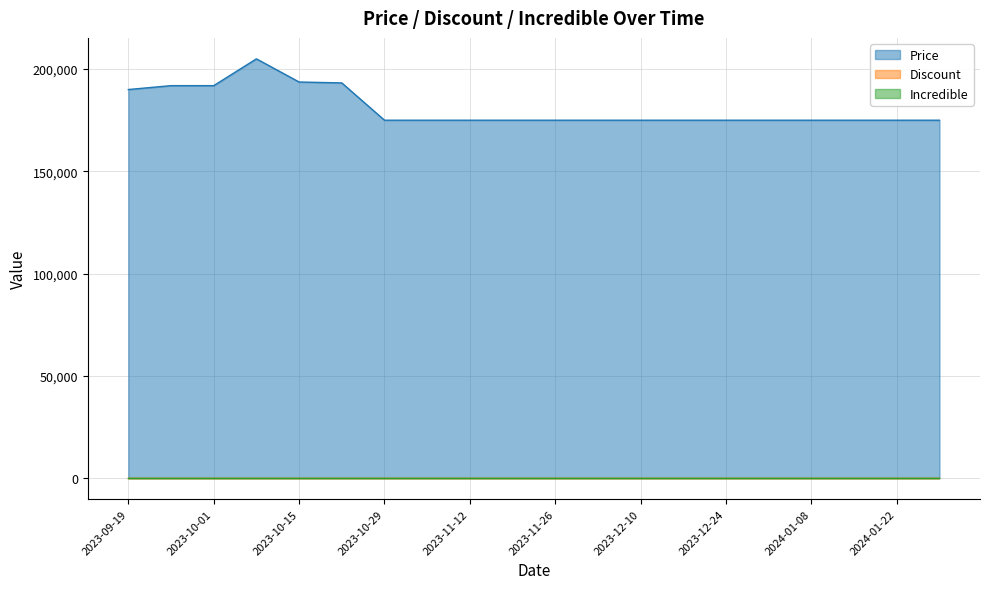

Reading right to left, transcribe all the data shown in this chart.

Price: 2024-01-29=175000	2024-01-22=175000	2024-01-15=175000	2024-01-08=175000	2024-01-01=175000	2023-12-24=175000	2023-12-17=175000	2023-12-10=175000	2023-12-03=175000	2023-11-26=175000	2023-11-19=175000	2023-11-12=175000	2023-11-05=175000	2023-10-29=175000	2023-10-22=193230	2023-10-15=193680	2023-10-08=205000	2023-10-01=191900	2023-09-25=191900	2023-09-19=190000
Discount: 2024-01-29=0	2024-01-22=0	2024-01-15=0	2024-01-08=0	2024-01-01=0	2023-12-24=0	2023-12-17=0	2023-12-10=0	2023-12-03=0	2023-11-26=0	2023-11-19=0	2023-11-12=0	2023-11-05=0	2023-10-29=0	2023-10-22=0	2023-10-15=0	2023-10-08=0	2023-10-01=0	2023-09-25=0	2023-09-19=0
Incredible: 2024-01-29=0	2024-01-22=0	2024-01-15=0	2024-01-08=0	2024-01-01=0	2023-12-24=0	2023-12-17=0	2023-12-10=0	2023-12-03=0	2023-11-26=0	2023-11-19=0	2023-11-12=0	2023-11-05=0	2023-10-29=0	2023-10-22=0	2023-10-15=0	2023-10-08=0	2023-10-01=0	2023-09-25=0	2023-09-19=0